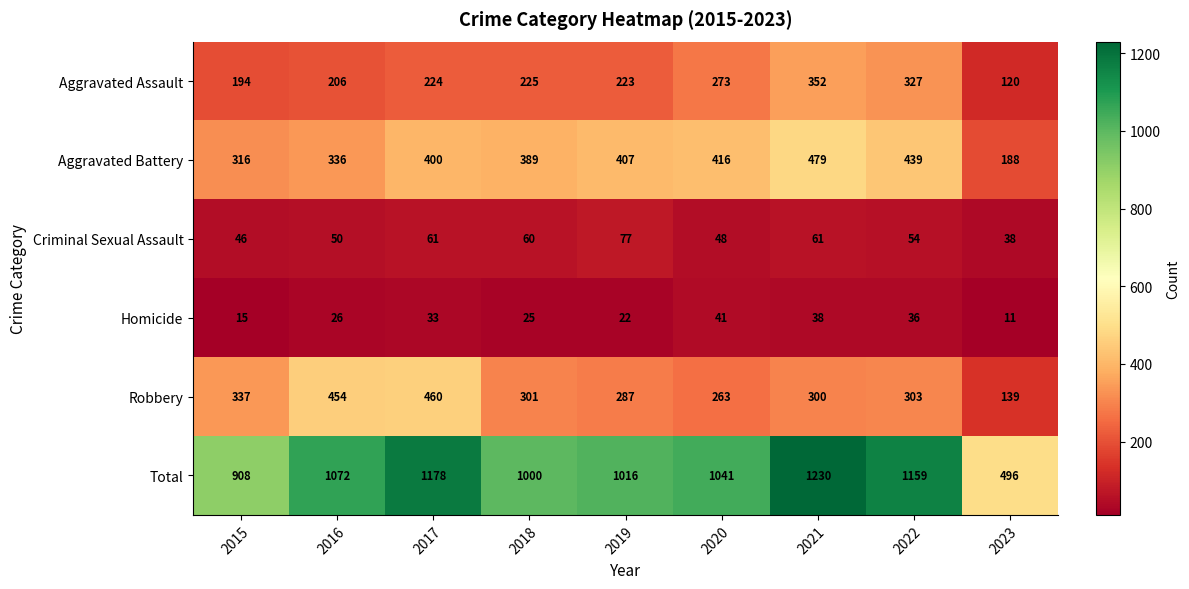

At 2020, list the series in order from smallest to largest.

Homicide, Criminal Sexual Assault, Robbery, Aggravated Assault, Aggravated Battery, Total